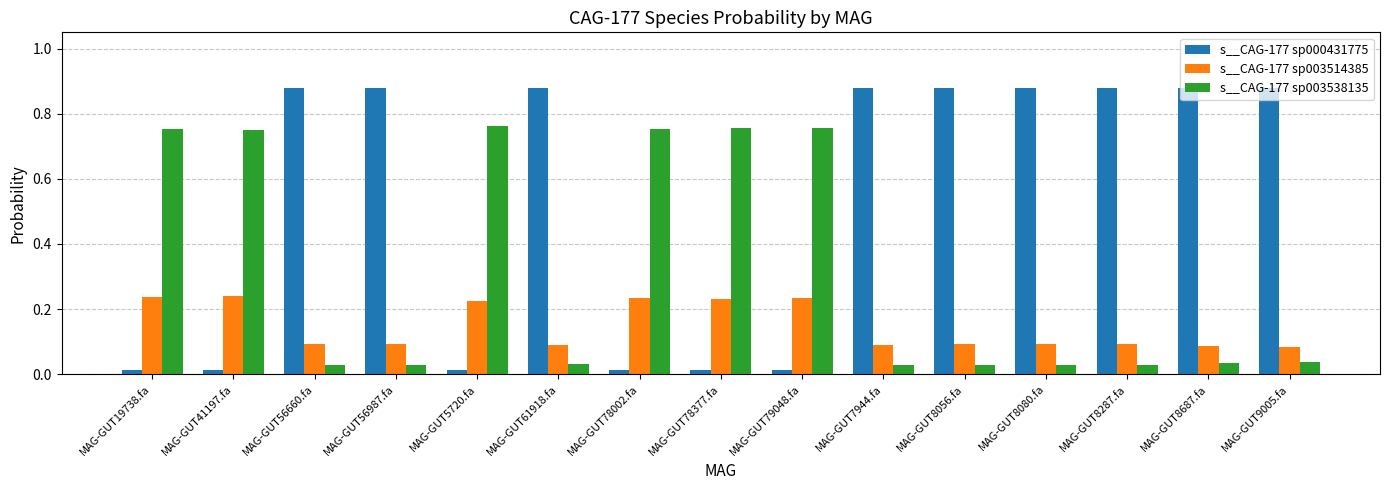

What is the label of the 12th bar from the right?

MAG-GUT56987.fa